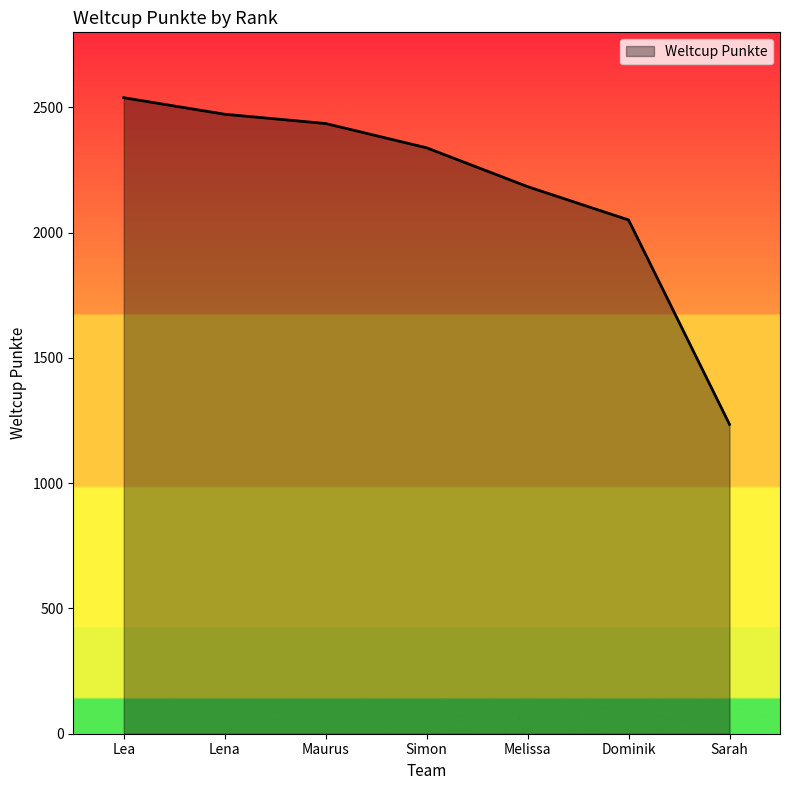

True or false: the data shows 1343 at Lena.

False